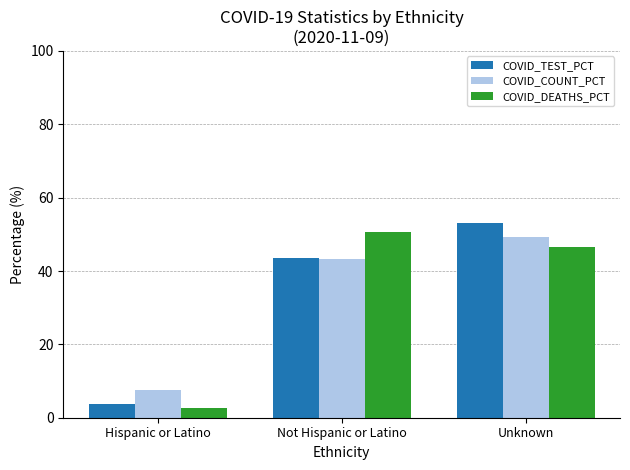

Is the value of COVID_COUNT_PCT at Hispanic or Latino greater than the value of COVID_DEATHS_PCT at Not Hispanic or Latino?

No